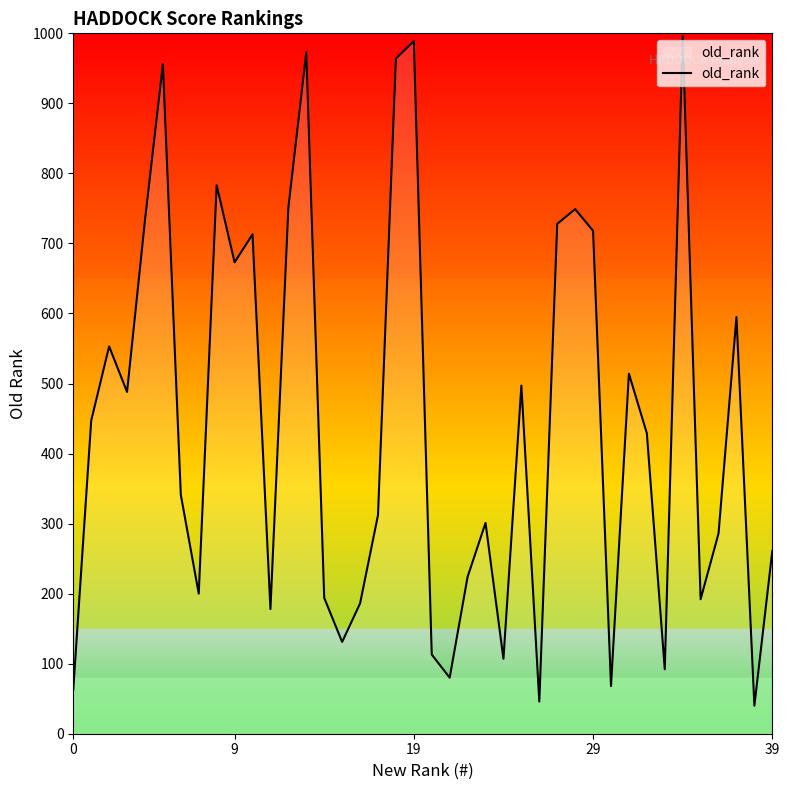

What is the difference between the maximum and minimum values?

956